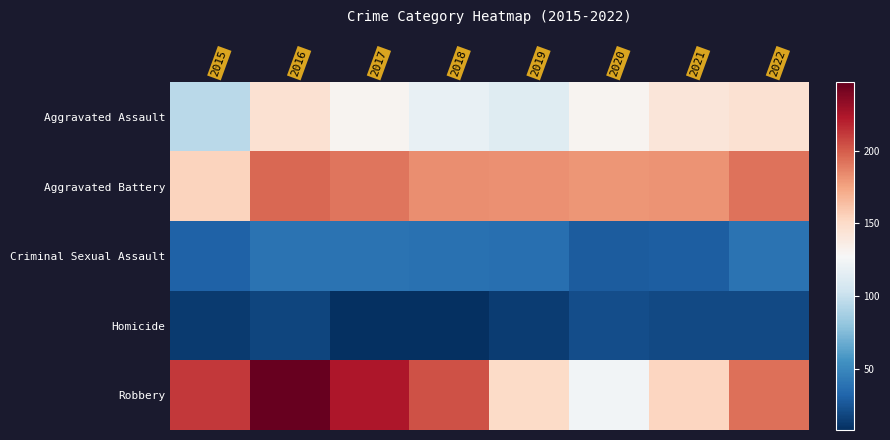

What is the spread (max minus min) of values at 2021?

161